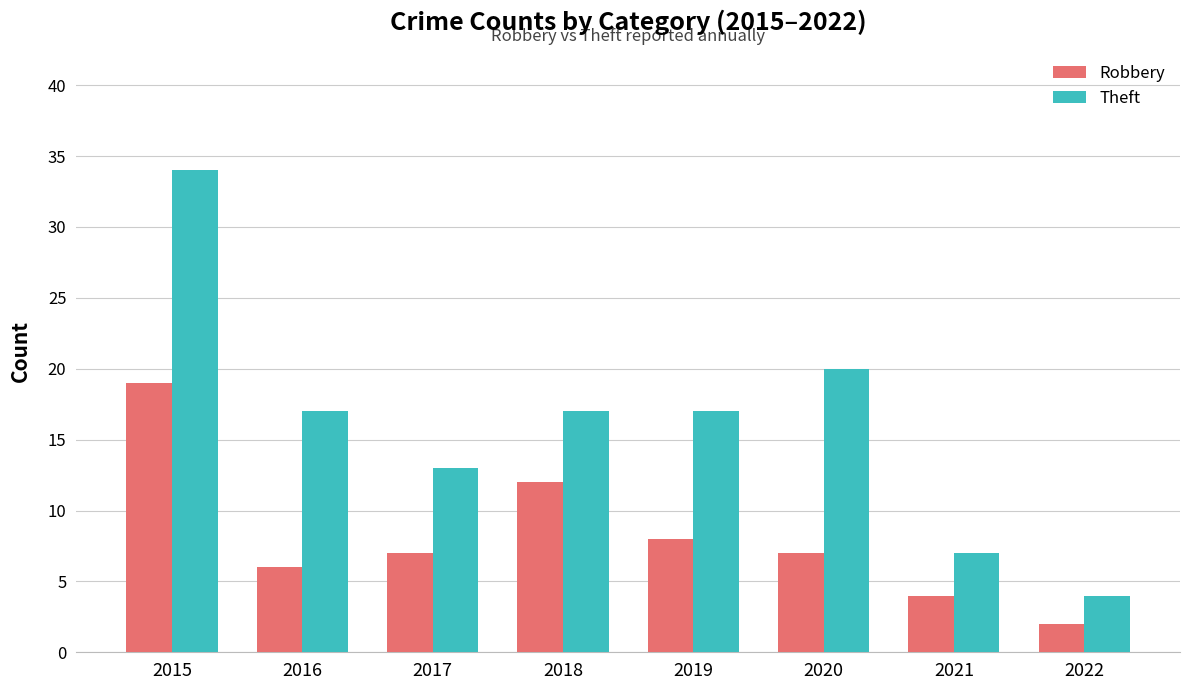

What is the spread (max minus min) of values at 2020?

13